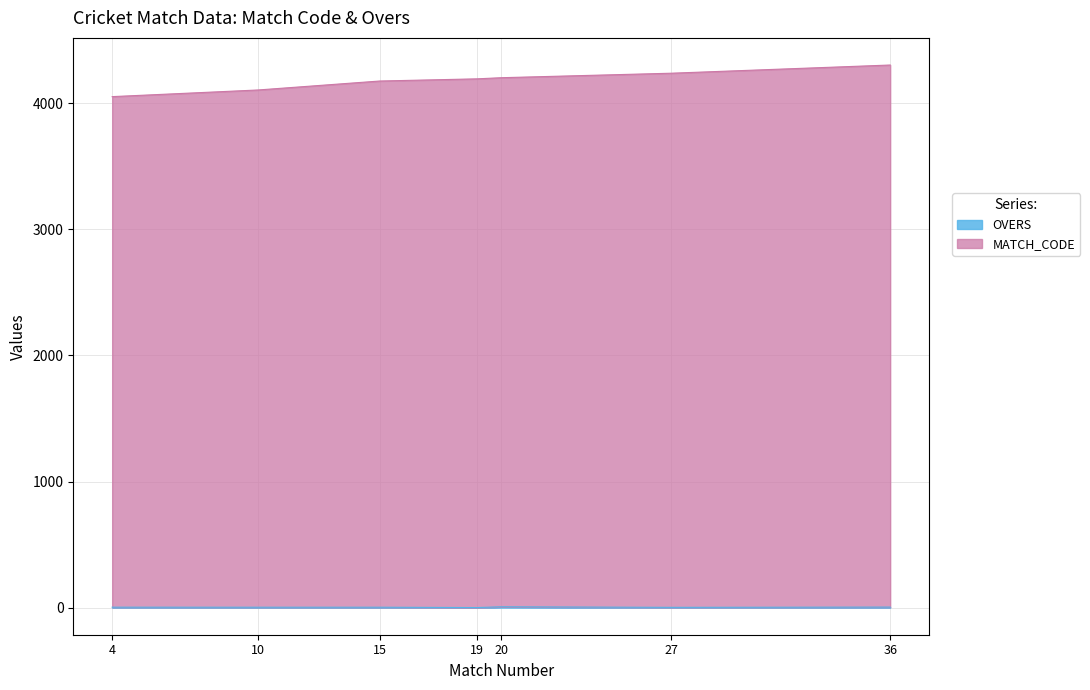

How many lines are shown in the chart?

2